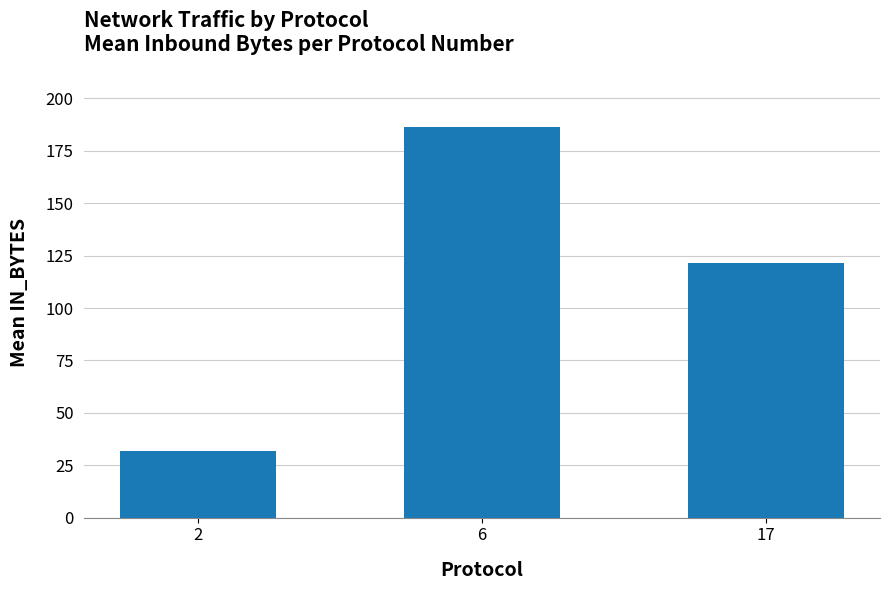

How many bars are there in total?

3